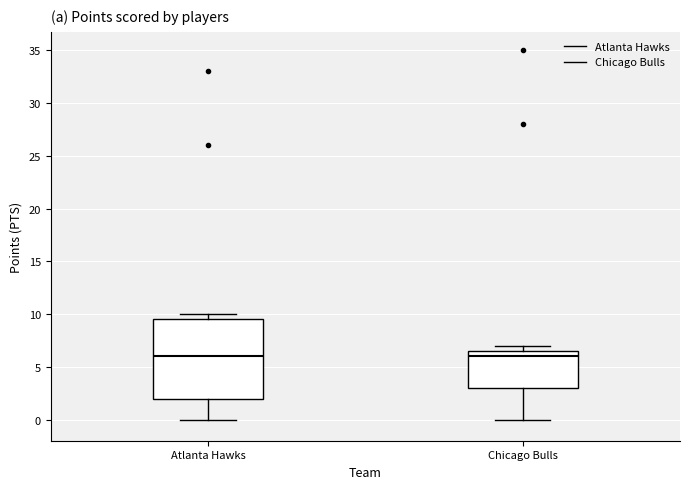

Reading left to right, read every box against the y-axis: the position of its median line, the range the box covers, and the ends of its whiskers. The values are not printed on the chart, so give them approximately, as read against the axis.

Atlanta Hawks: median 6.0, box 2.0 to 9.5, whiskers 0.0 to 10.0
Chicago Bulls: median 6.0, box 3.0 to 6.5, whiskers 0.0 to 7.0